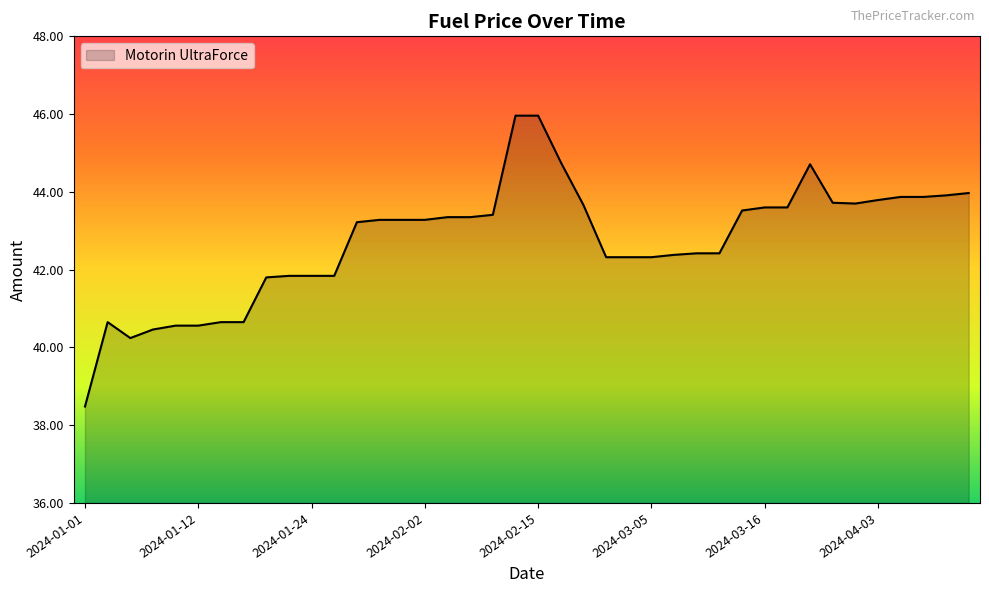

What is the difference between the maximum and minimum values?

7.5